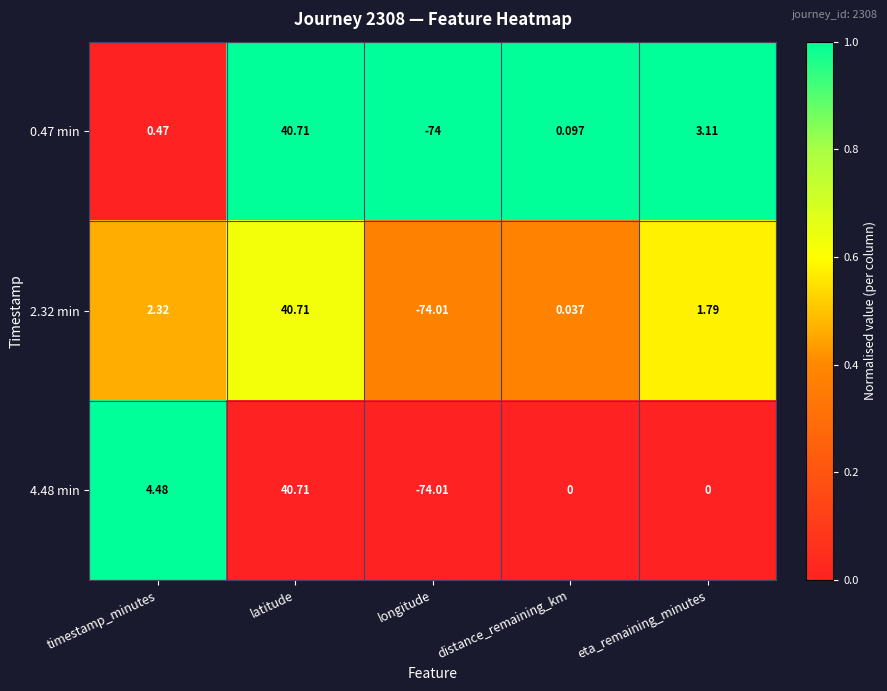

Which category has the highest value across all series?

latitude